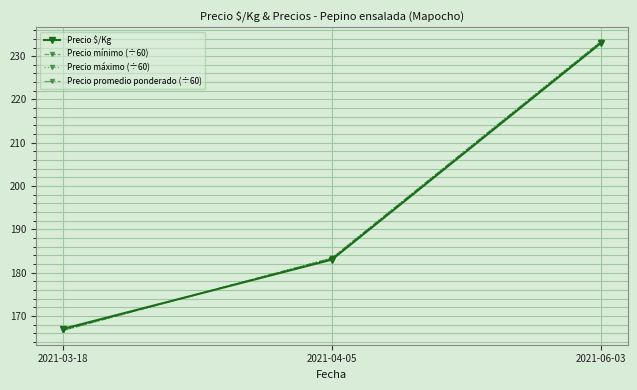

List the series in order of their peak value, lowest first.

Precio $/Kg, Precio mínimo (÷60), Precio máximo (÷60), Precio promedio ponderado (÷60)